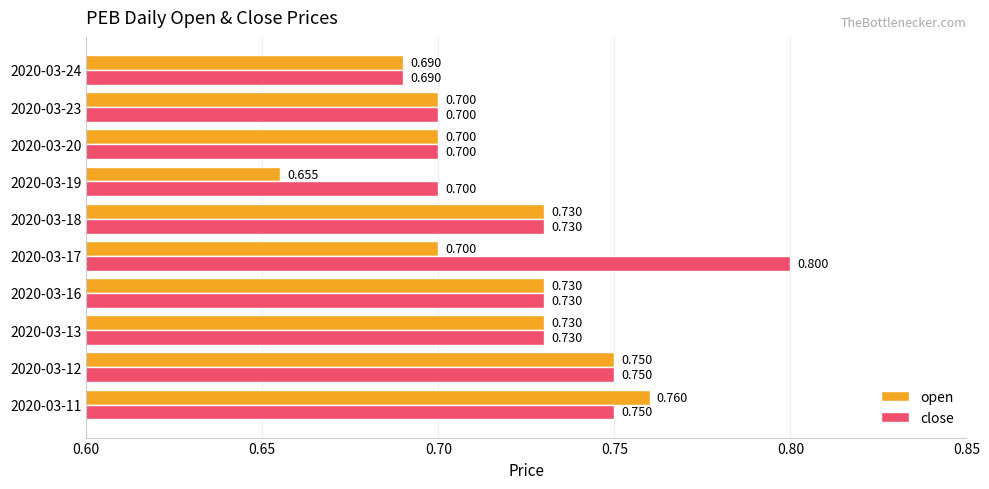

Rank the series by their average value, from highest to lowest.

close, open